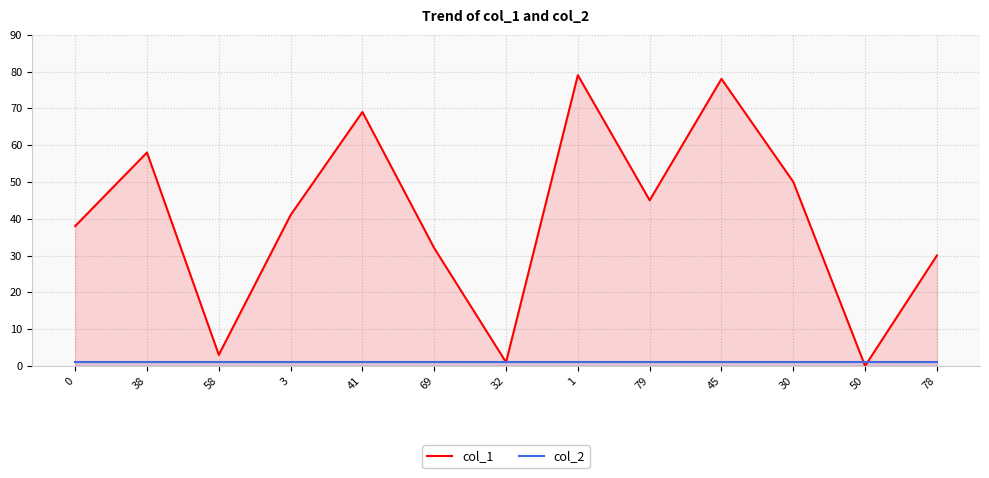

Which series has the largest range (max minus min)?

col_1